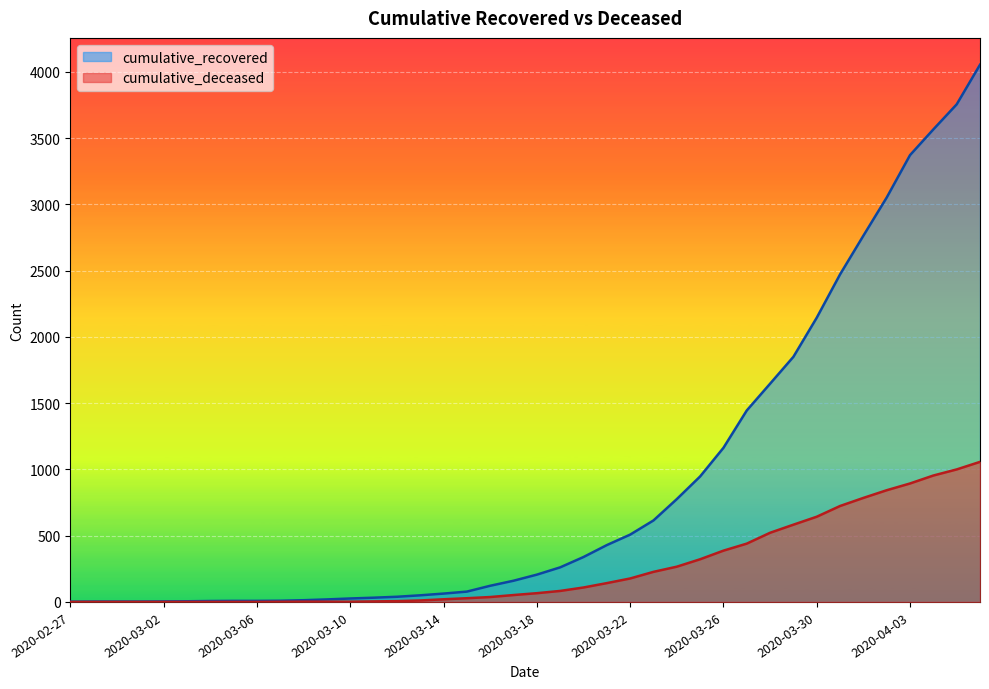

Reading right to left, list all the values displayed in this chart.

cumulative_recovered: 4054	3755	3566	3372	3052	2764	2472	2145	1850	1647	1445	1163	947	776	615	508	429	339	261	206	160	122	78	63	50	39	32	26	19	13	9	8	8	7	5	4	3	3	3	2
cumulative_deceased: 1057	1000	954	894	843	785	724	643	583	522	440	387	322	266	227	177	142	109	83	66	52	37	28	20	11	6	4	2	2	2	1	0	0	0	0	0	0	0	0	0